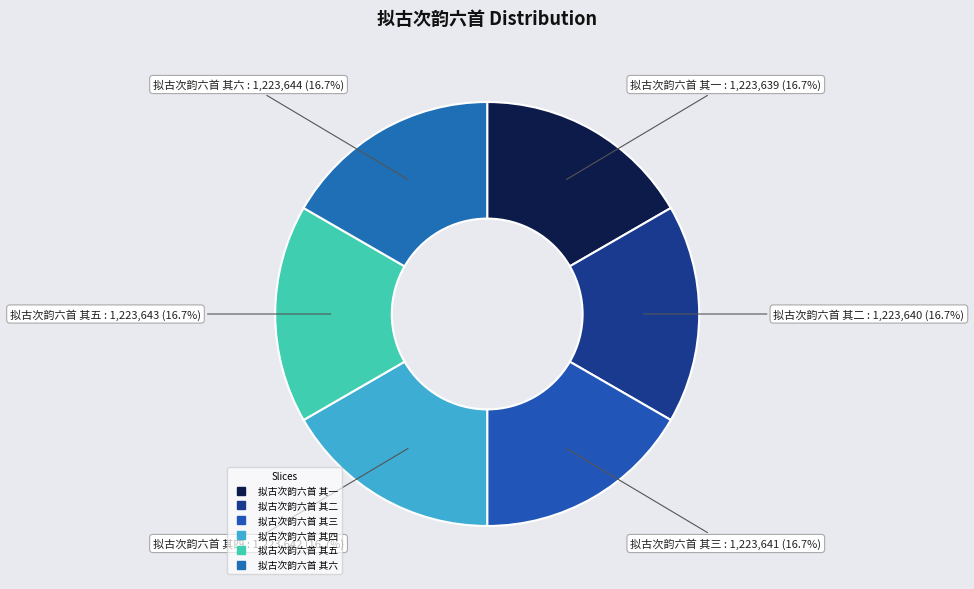

What is the change in value from 拟古次韵六首 其四 to 拟古次韵六首 其五?

+1